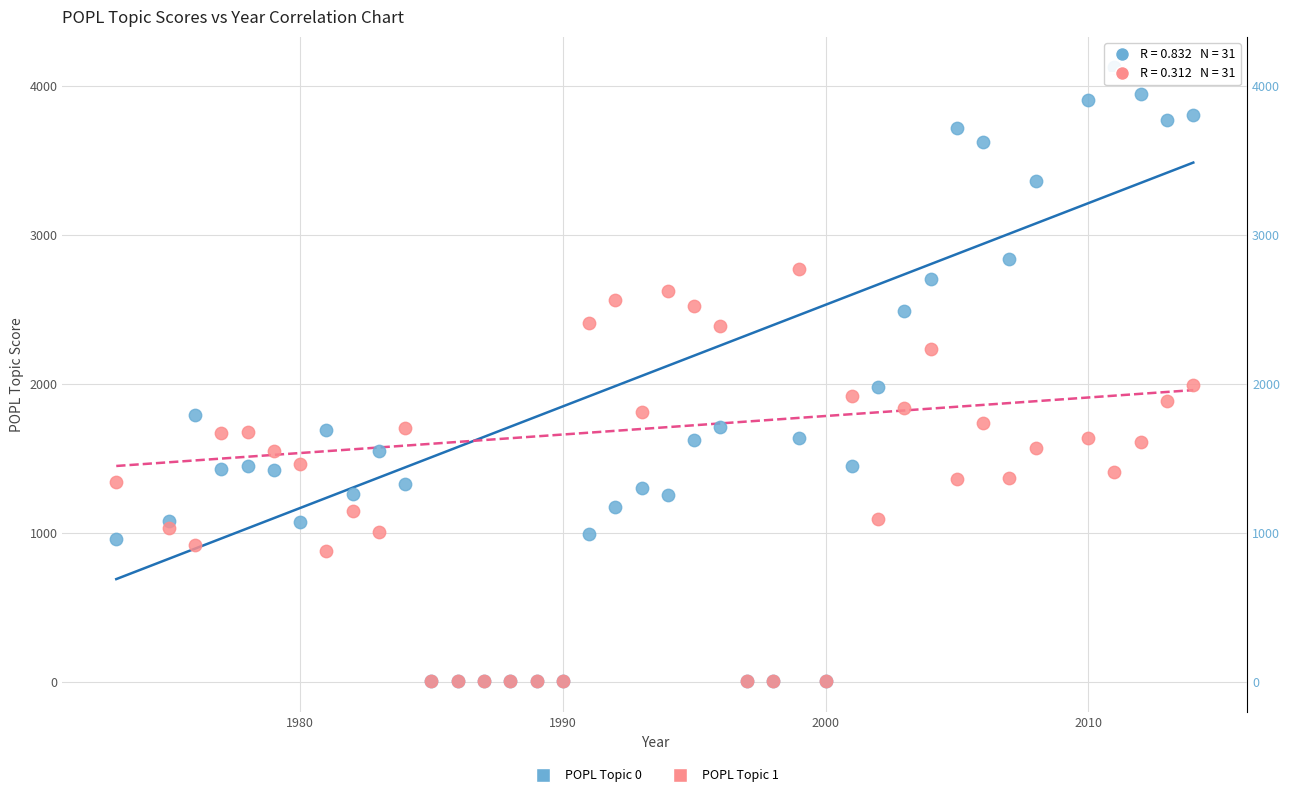

What are all the series names shown in the legend?

POPL Topic 0, POPL Topic 1